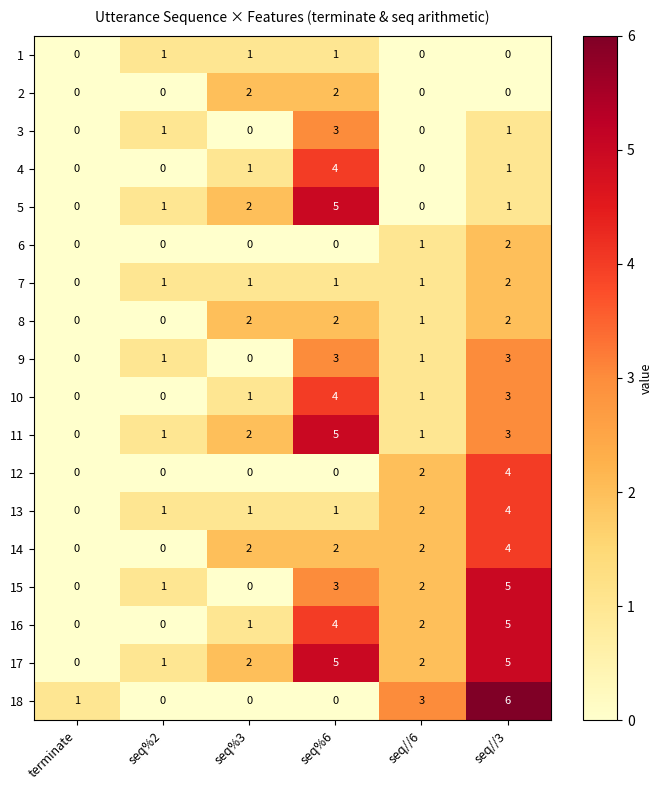

Which series has the widest spread of values?

18